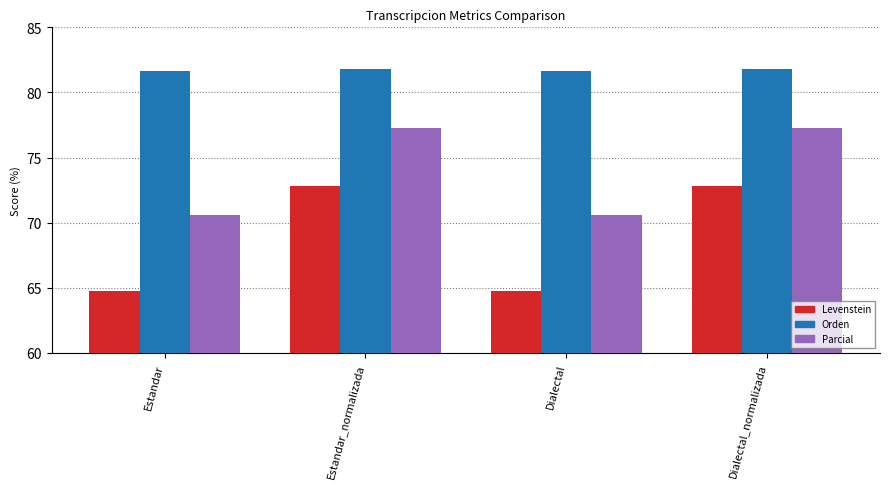

At which label does Parcial first exceed 77?

Estandar_normalizada